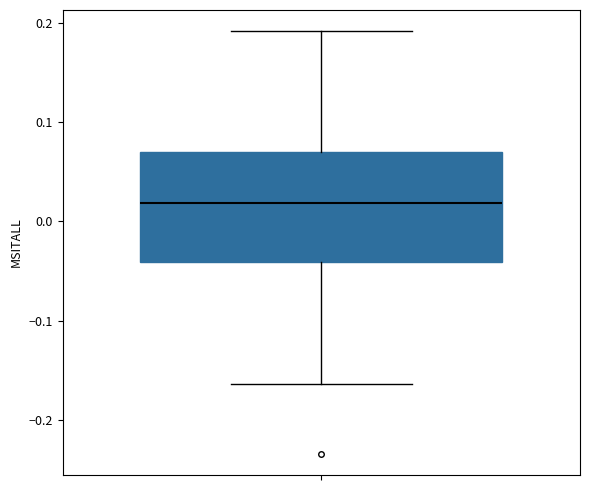

Where does the median line of the box sit on the y-axis? The values are not printed on the chart, so give them approximately, as read against the axis.

0.02